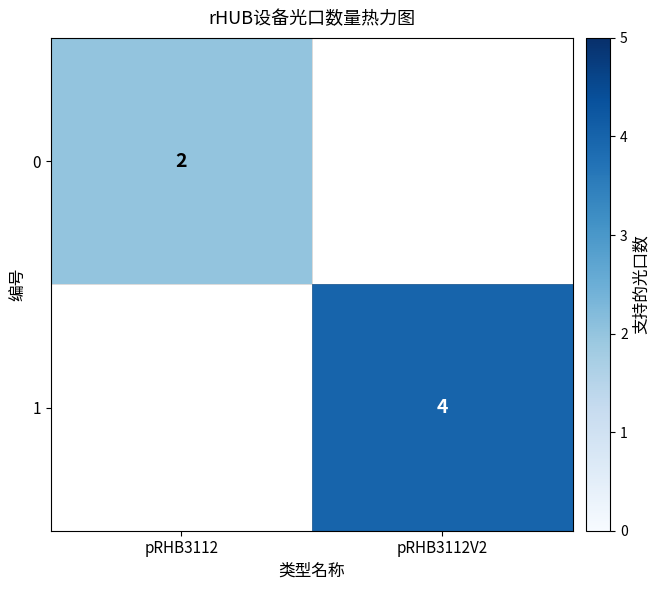

The value of 0 at pRHB3112 is 3. True or false?

False